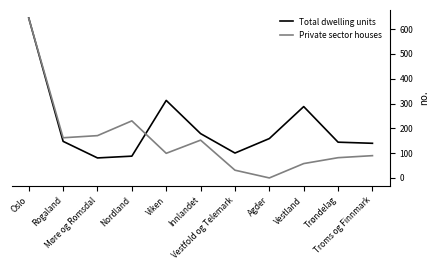

What is the spread (max minus min) of values at Agder?

158.8